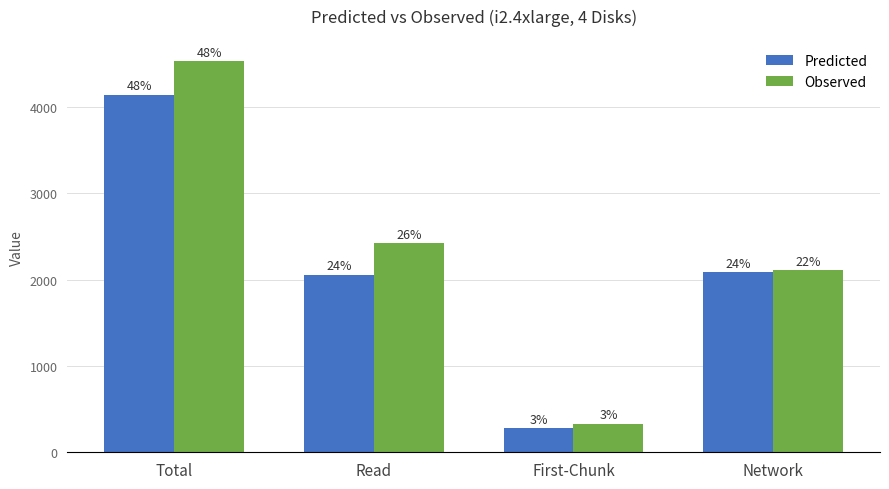

Which category has the lowest value across all series?

First-Chunk